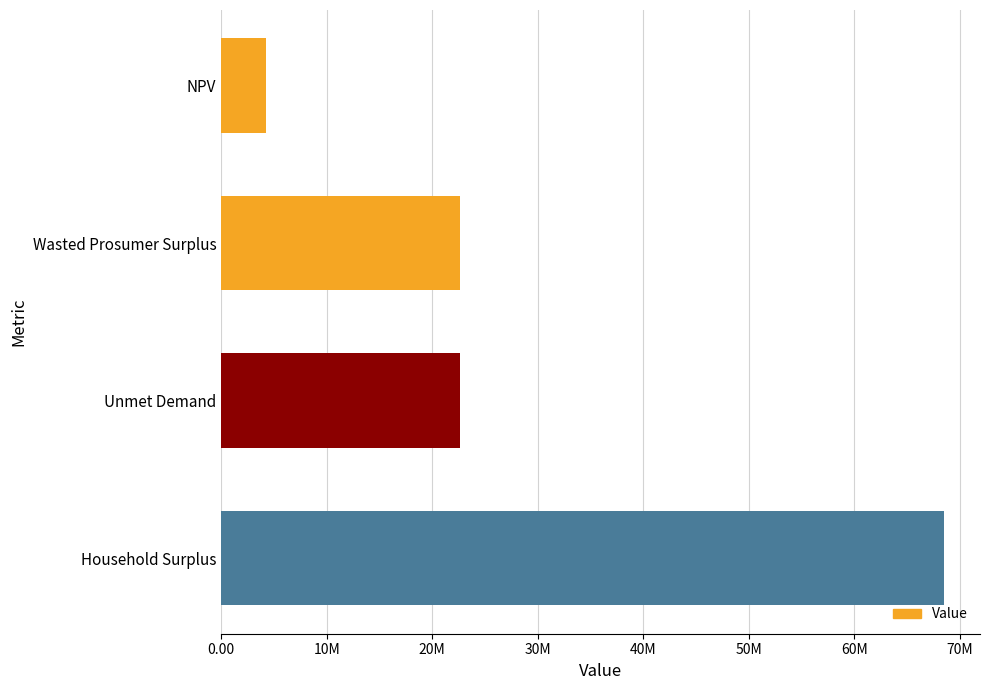

What is the greatest value displayed?

68493352.4